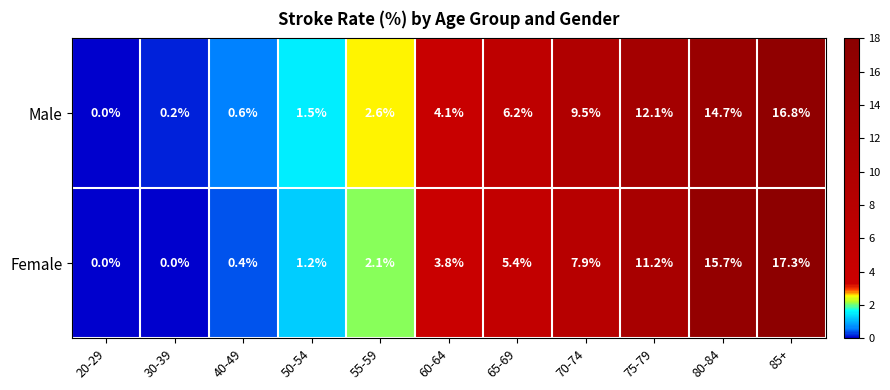

How many data points in Male are above 4?

6